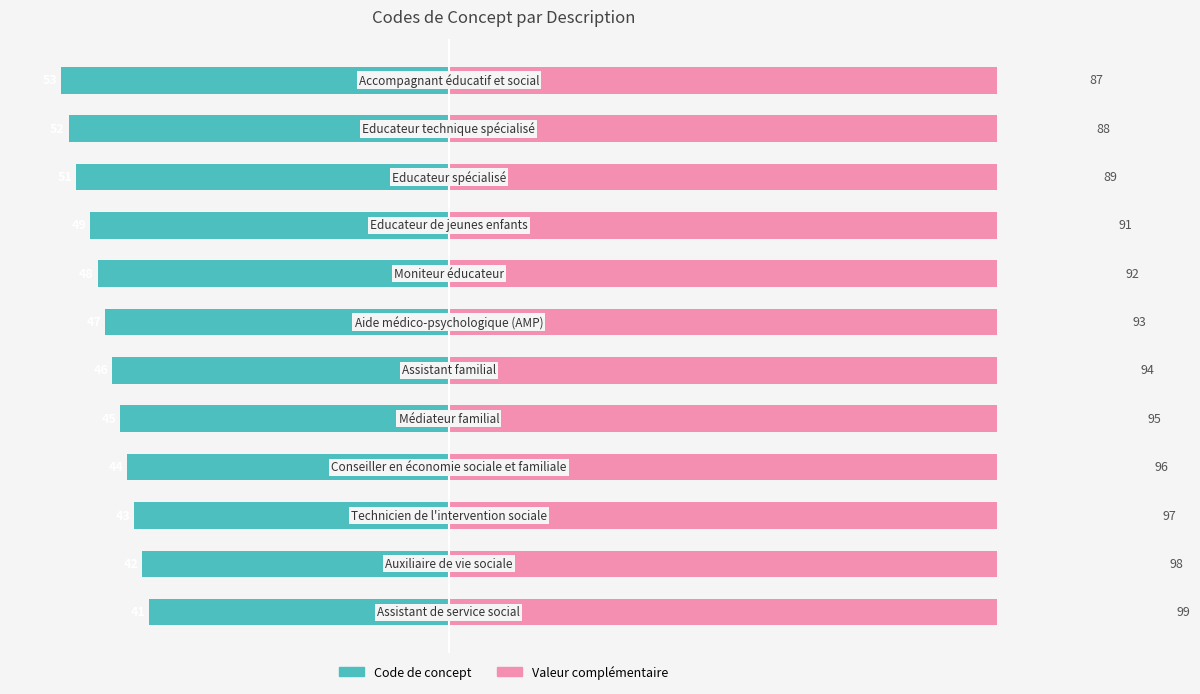

What are all the series names shown in the legend?

Code de concept, Valeur complémentaire